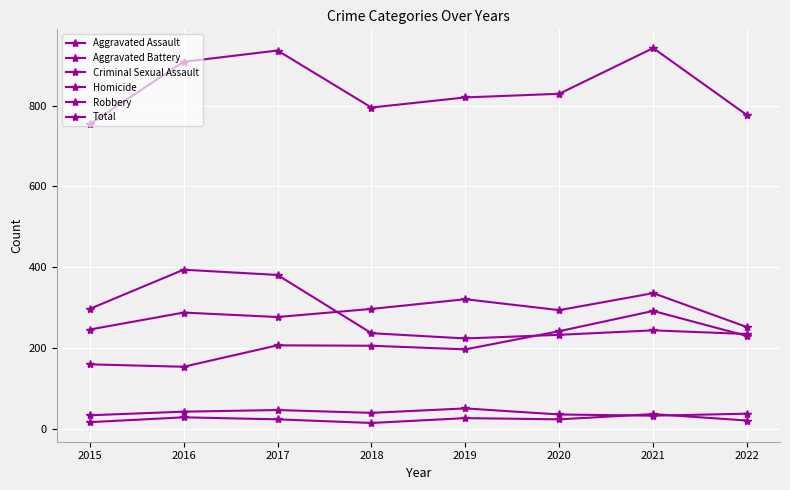

Reading right to left, what are all the values shown in this chart?

Aggravated Assault: 230	292	242	197	206	207	154	160
Aggravated Battery: 252	336	294	321	297	277	288	246
Criminal Sexual Assault: 38	33	36	51	40	47	43	34
Homicide: 21	37	24	27	15	24	29	17
Robbery: 235	244	233	224	237	381	394	297
Total: 776	942	829	820	795	936	908	754